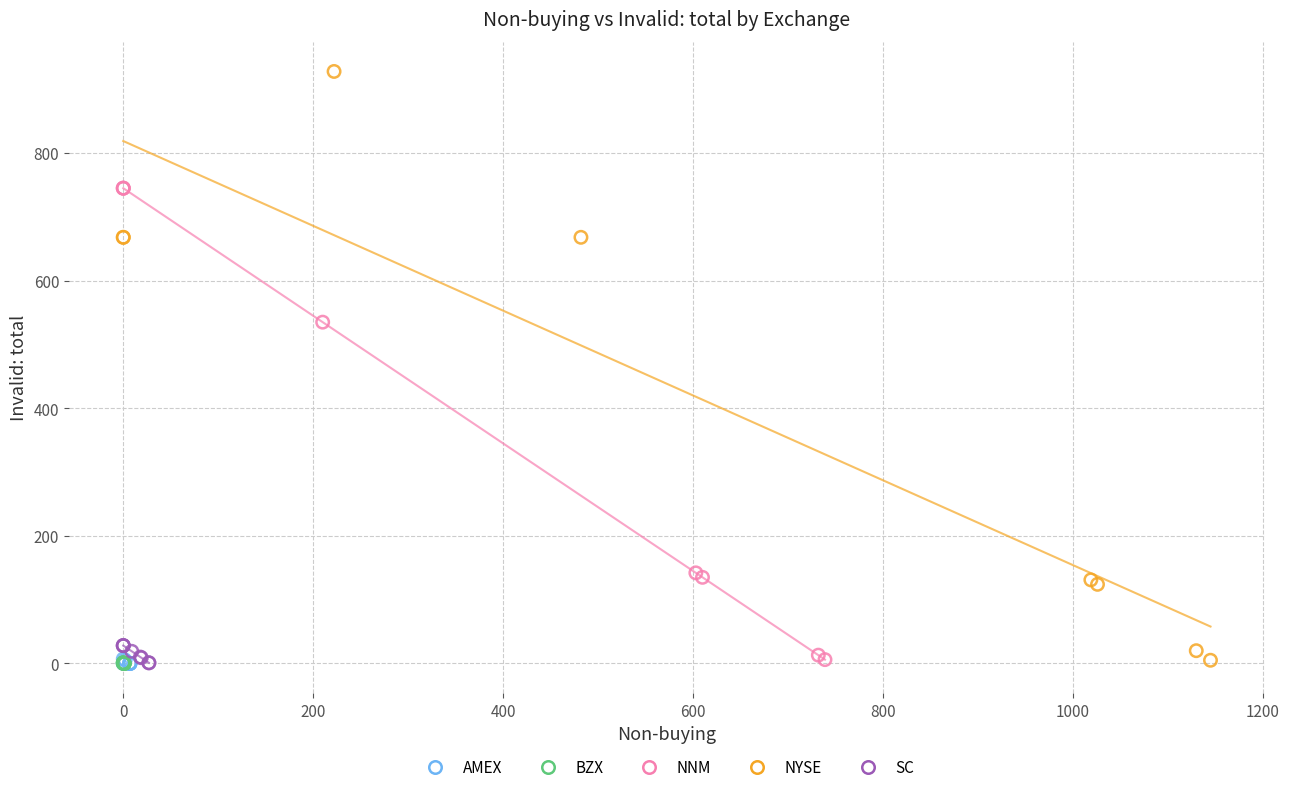

Which series has the widest spread of Y values?

NYSE